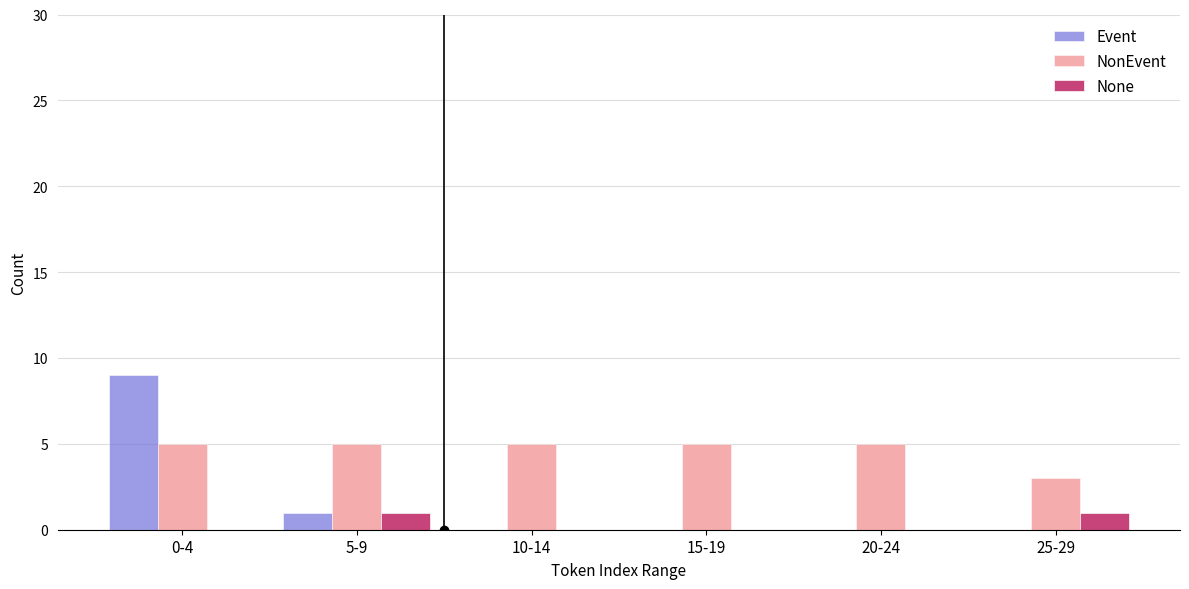

Between 0-4 and 10-14, which series saw the biggest shift?

Event